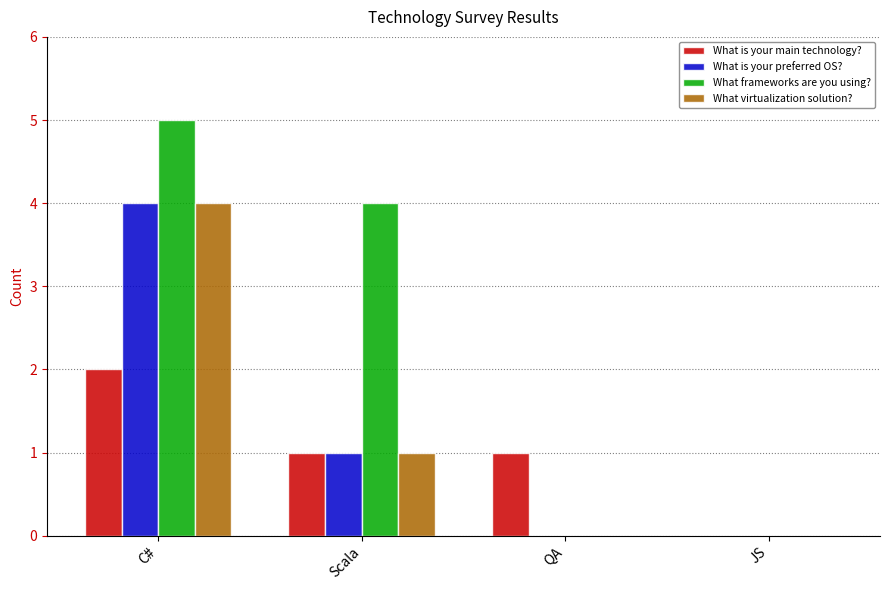

Is it true that What frameworks are you using? equals 0 at QA?

True